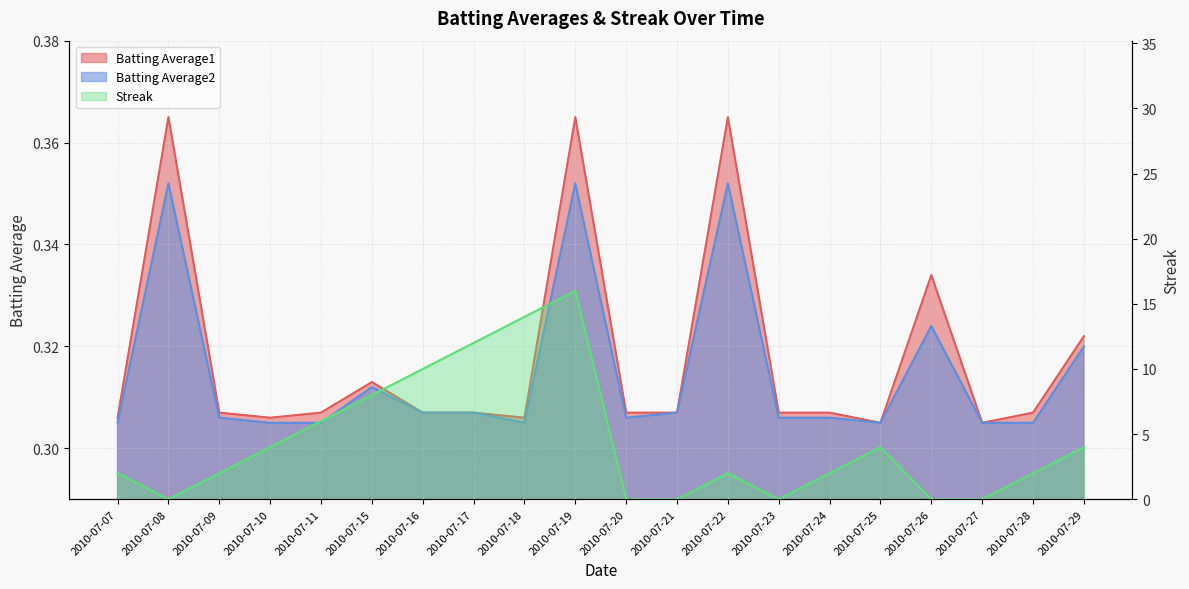

The value of Batting Average1 at 2010-07-07 is 0.5. True or false?

False